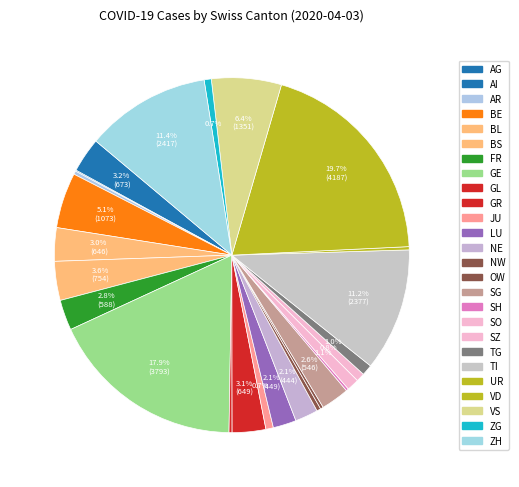

To the nearest percent, what is the difference between the GL and VD slice percentages?

19%